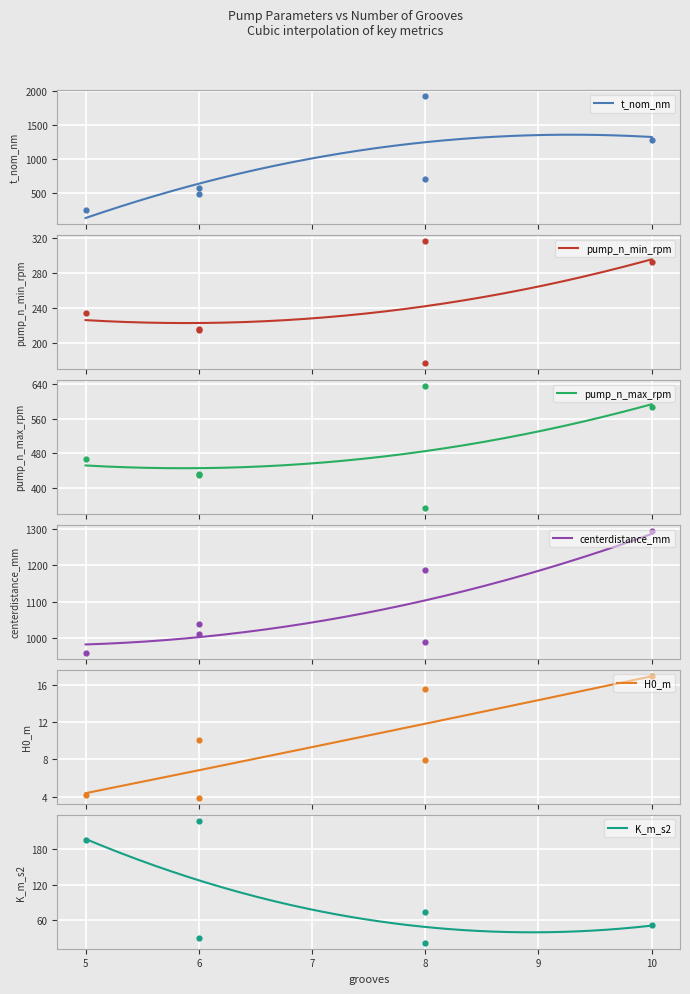

What are all the series names shown in the legend?

t_nom_nm, pump_n_min_rpm, pump_n_max_rpm, centerdistance_mm, H0_m, K_m_s2